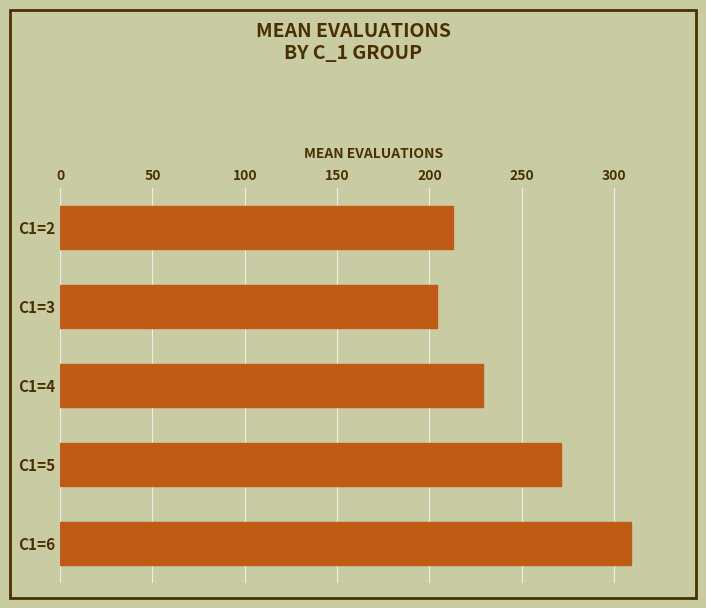

Rank the categories by value from highest to lowest.

C1=6, C1=5, C1=4, C1=2, C1=3